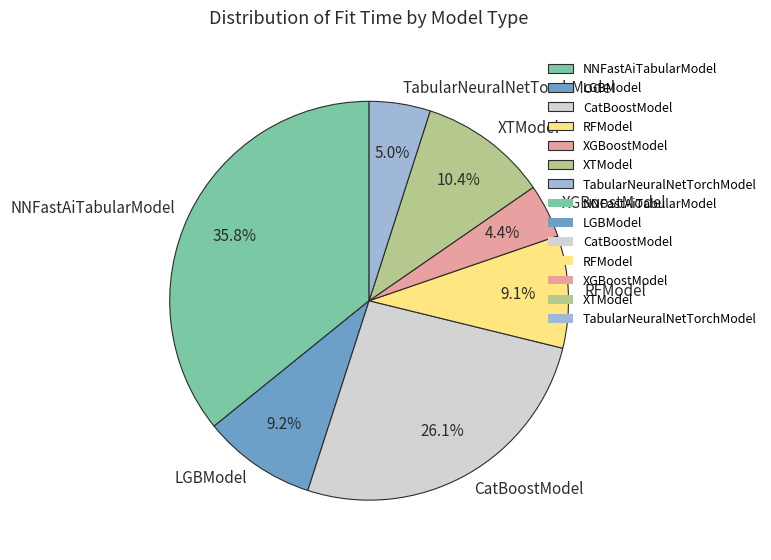

What is the ratio of the value at RFModel to the value at XGBoostModel?

2.1